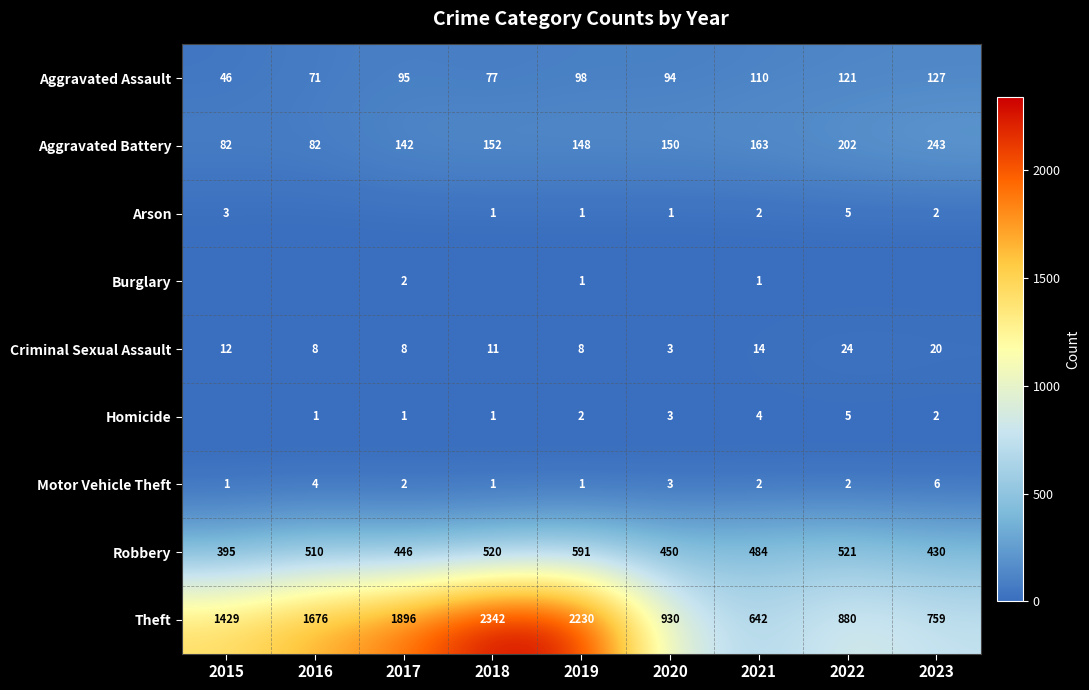

What is the spread (max minus min) of values at 2019?

2229